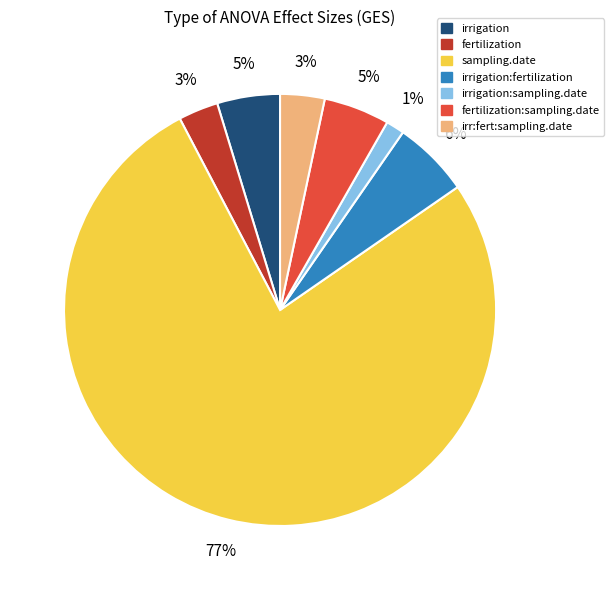

True or false: irrigation accounts for 5% of the total.

True